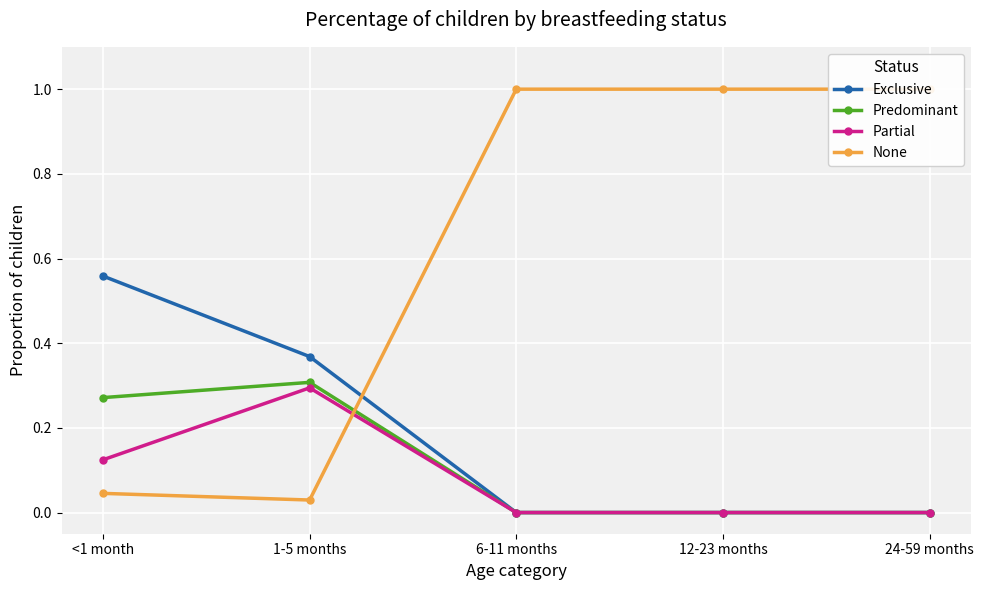

The Exclusive series shows 0.0 at 6-11 months. True or false?

True